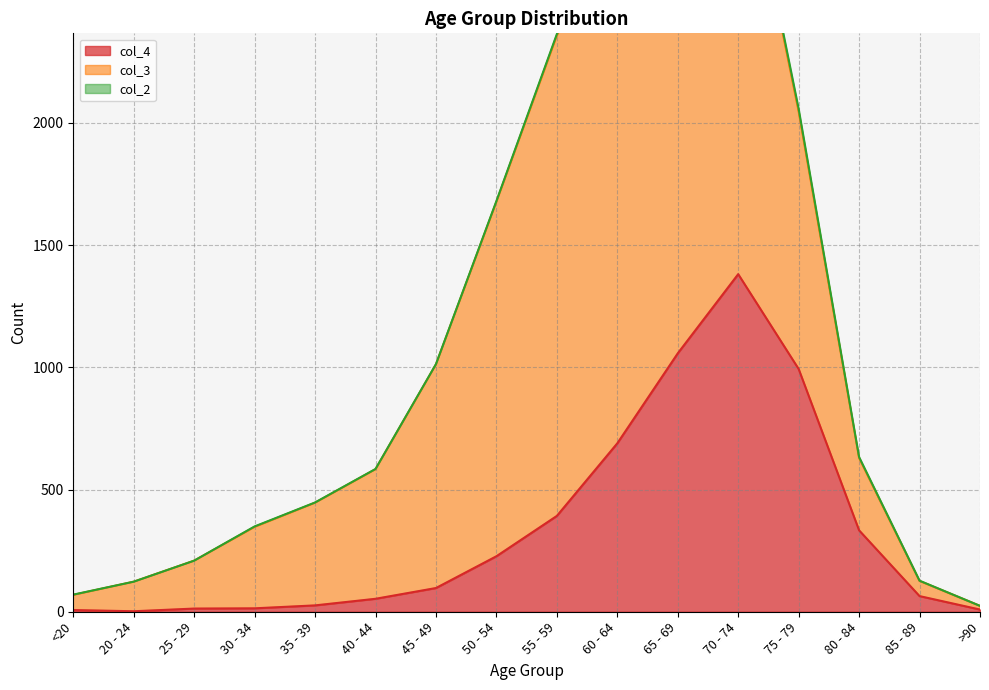

At how many categories does at least one series exceed 760?

7